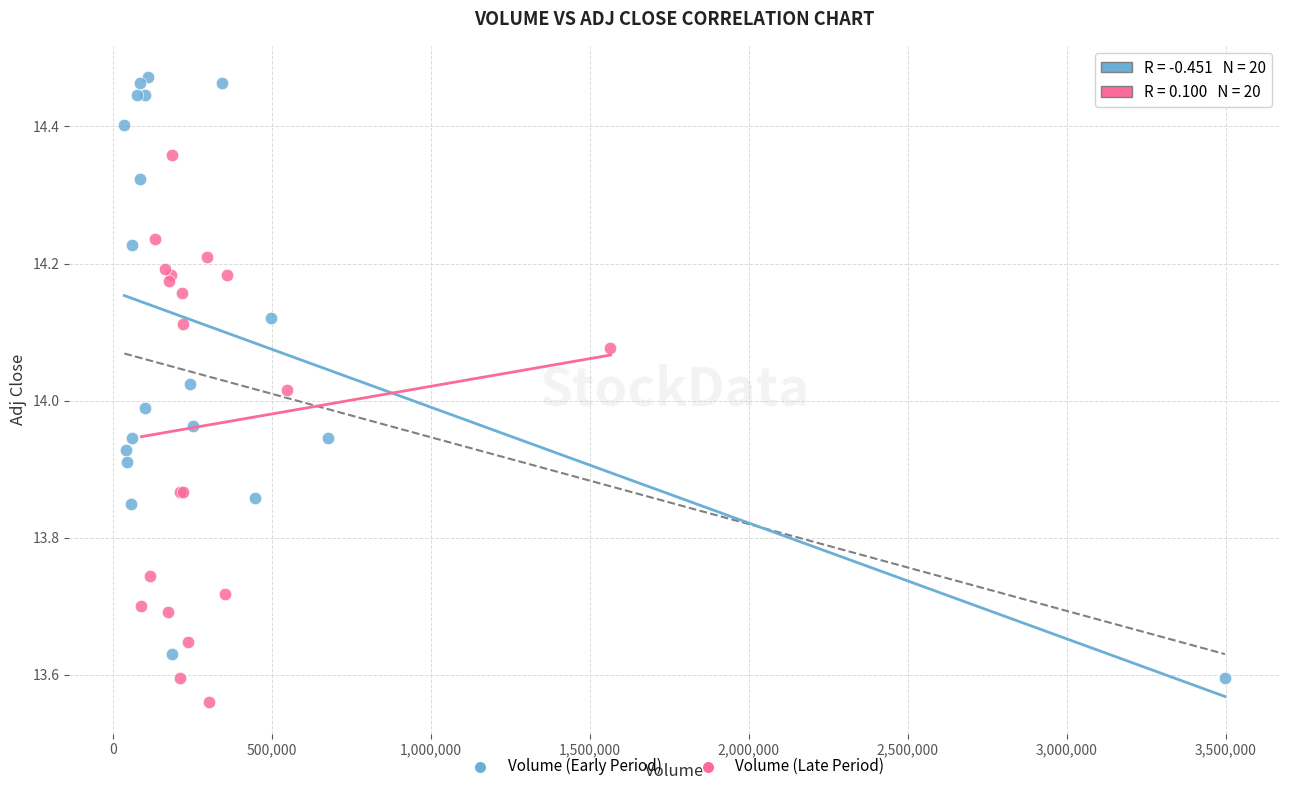

Which series contains the highest Y value?

Volume (Early Period)